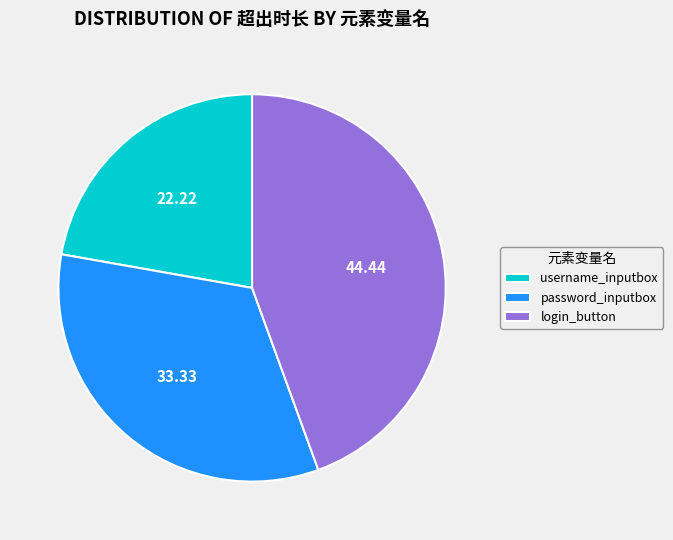

Rank the categories by value from lowest to highest.

username_inputbox, password_inputbox, login_button